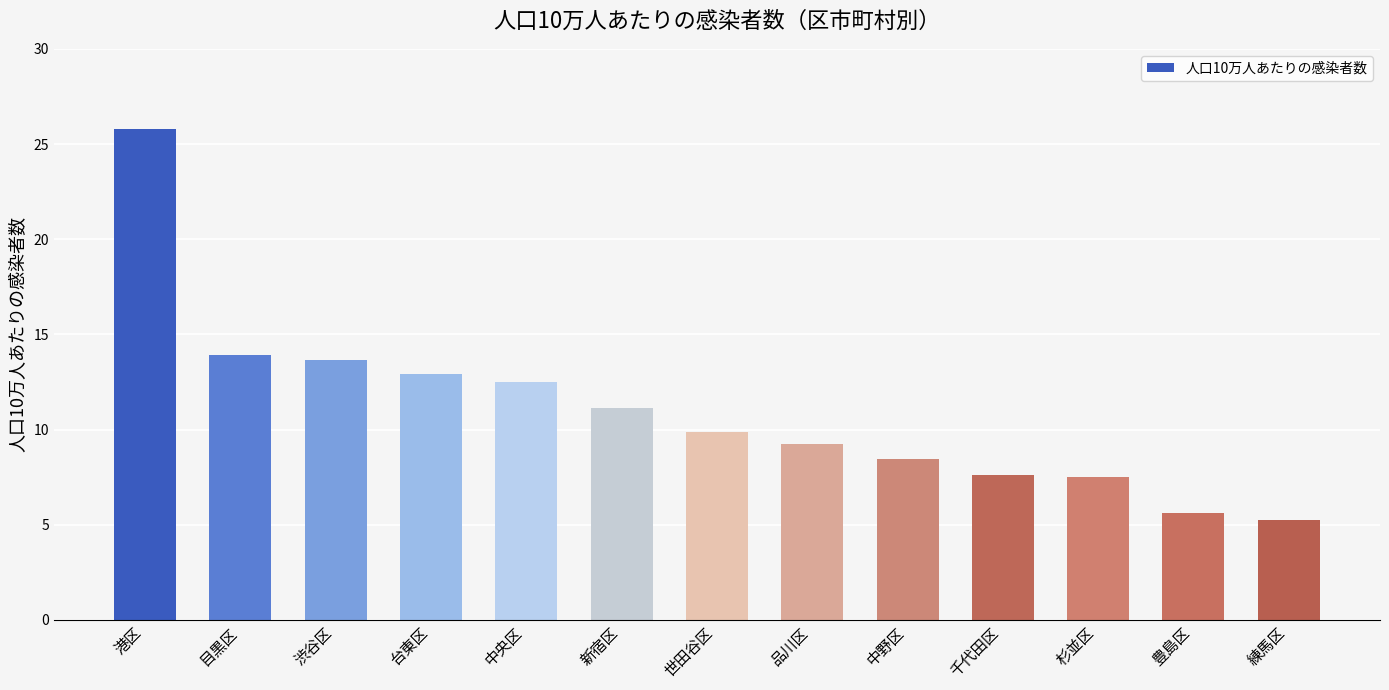

The chart shows a value of 5.6 at 豊島区. True or false?

True